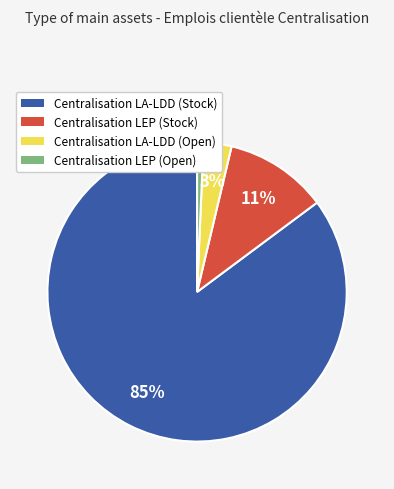

To the nearest percent, what is the average slice percentage?

25%